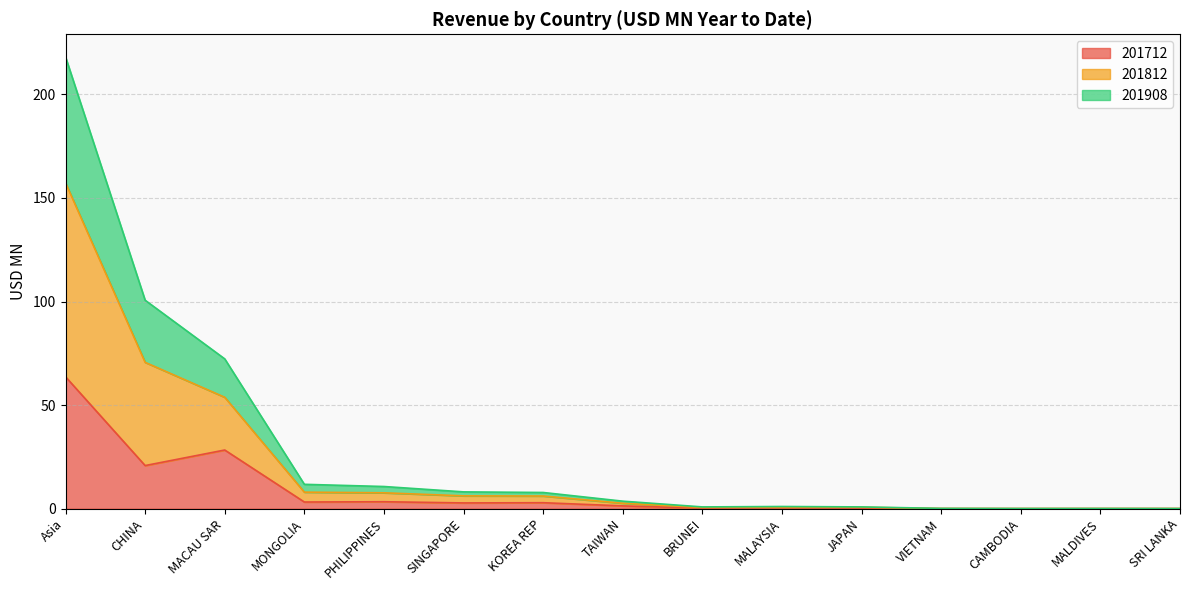

Which category has the lowest value in the 201908 series?

CAMBODIA